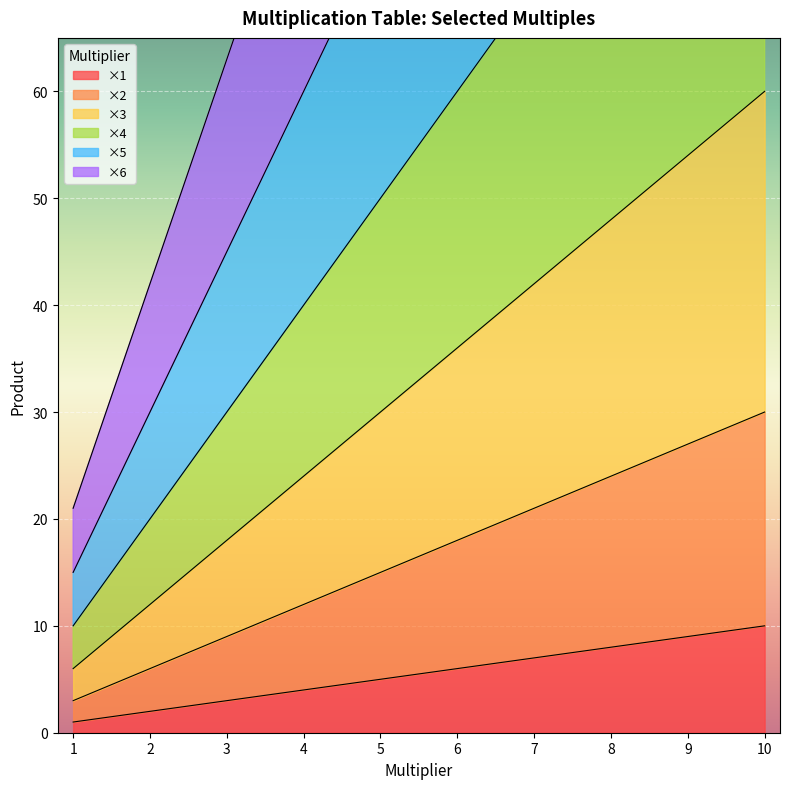

What is the value of the ×5 point at the 1st from the left?

15